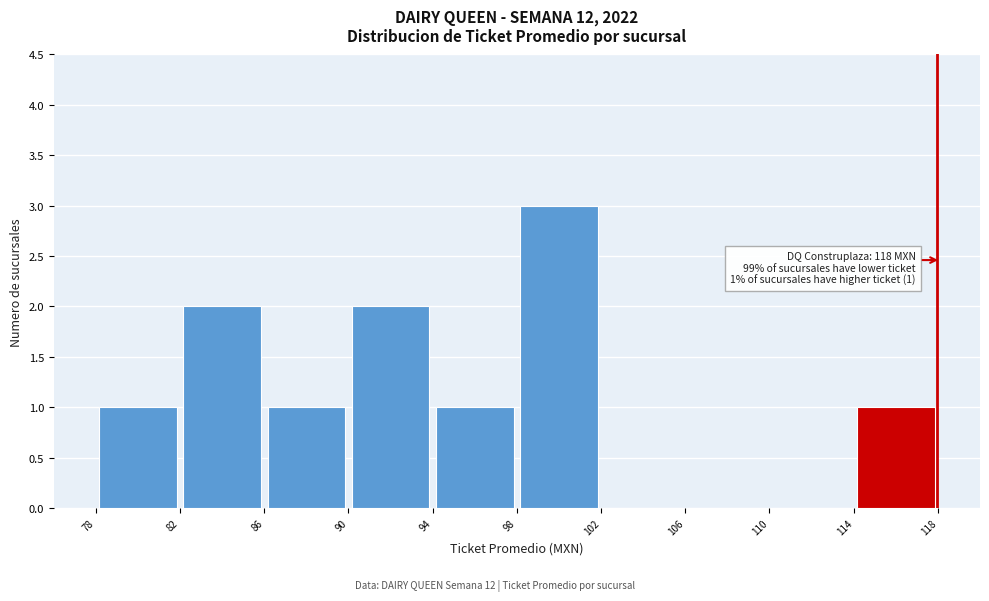

Over which range of the x-axis is the bar tallest?

98 to 102